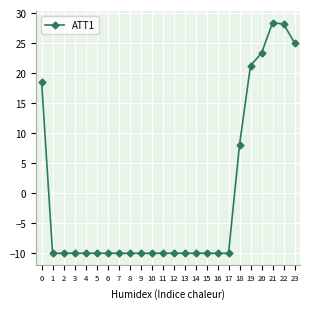

The chart shows a value of -10.0 at 6. True or false?

True